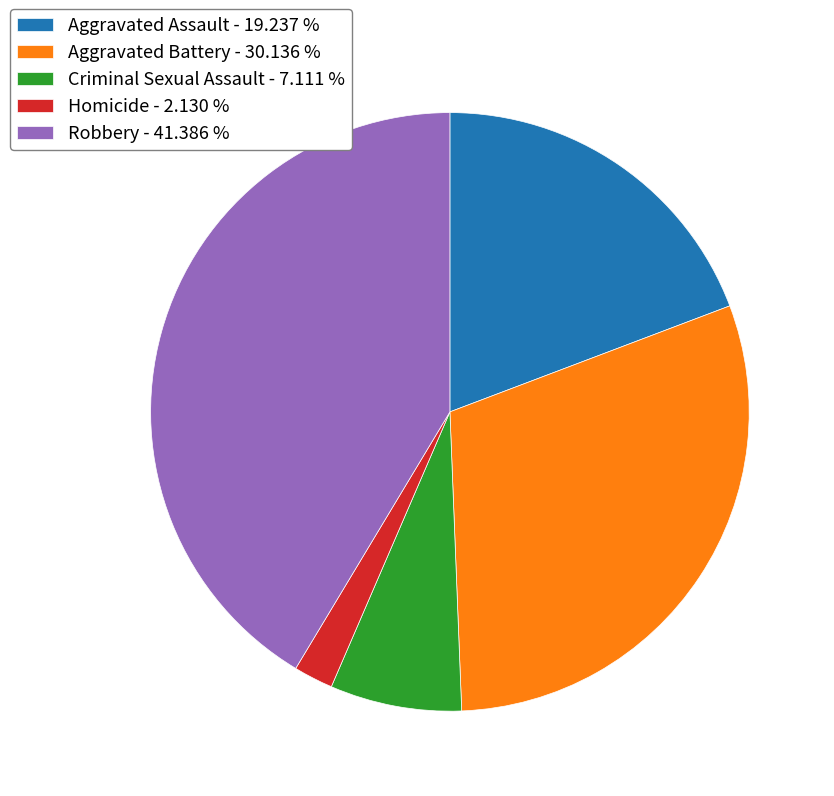

What is the smallest slice in the pie chart?

Homicide